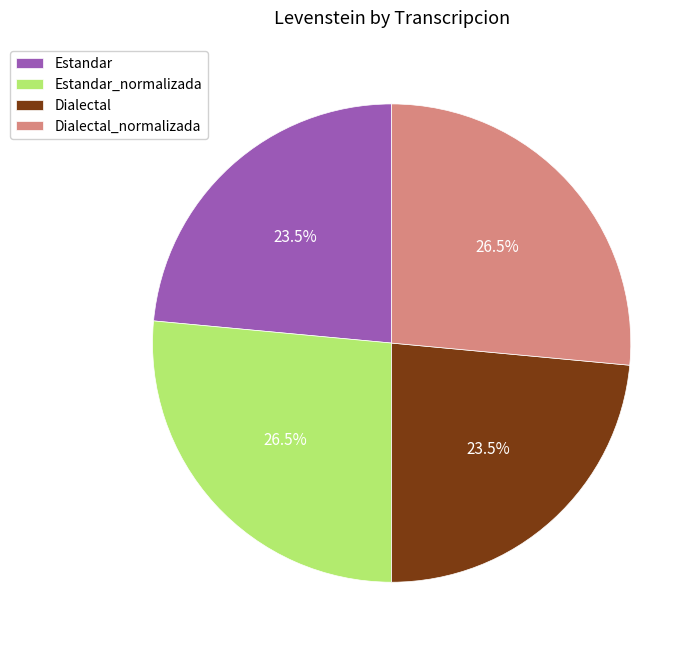

How many slices are in this pie chart?

4